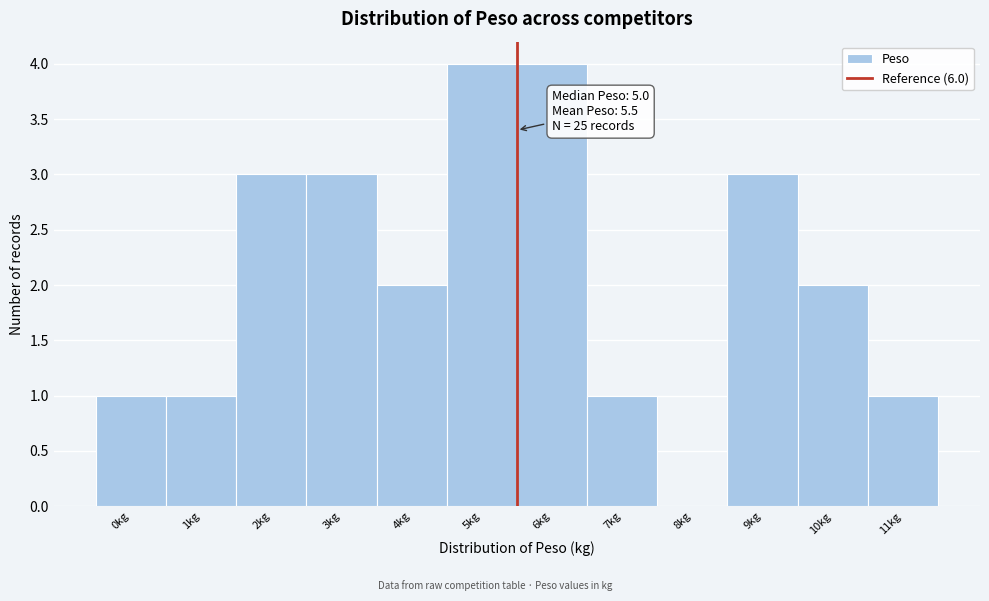

Reading left to right, transcribe all the data shown in this chart.

0kg=1	1kg=1	2kg=3	3kg=3	4kg=2	5kg=4	6kg=4	7kg=1	8kg=0	9kg=3	10kg=2	11kg=1